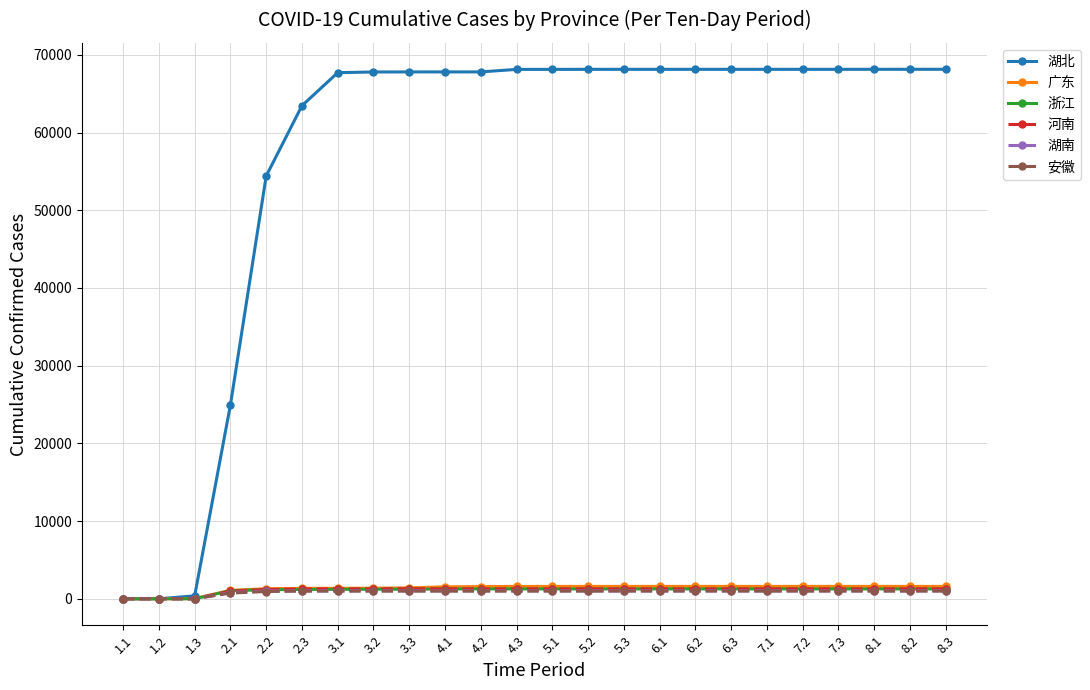

What is the average value of the 广东 series?

1317